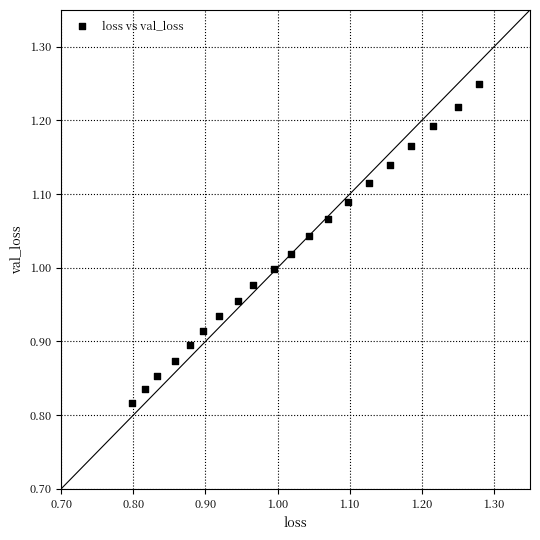

What is the range of Y values (max minus min)?

0.4